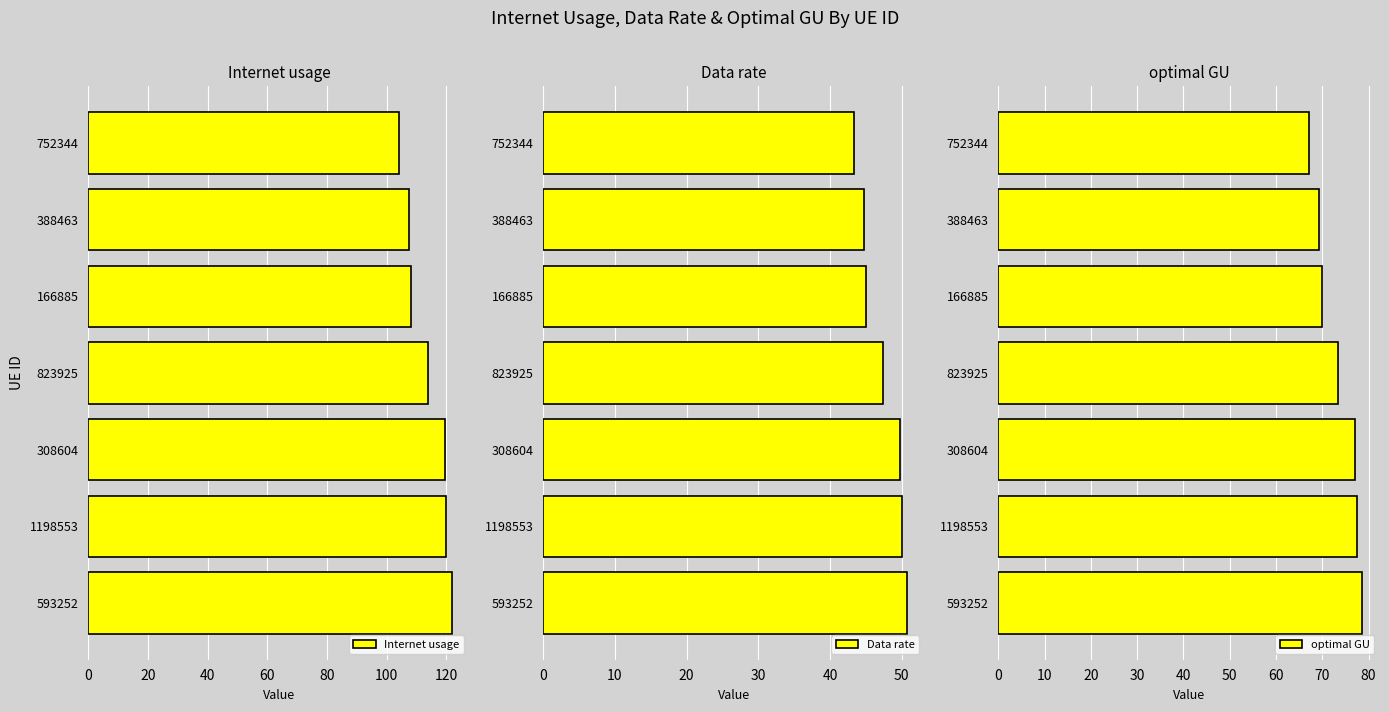

What is the value of the Data rate bar at the 7th from the left?

43.3